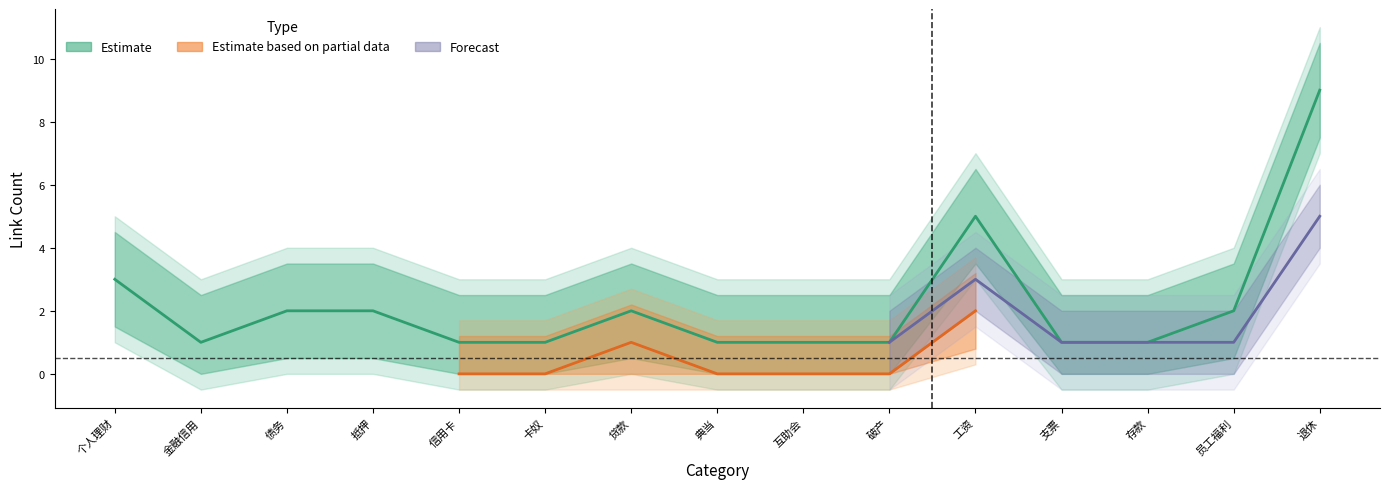

Which series has the largest total across all categories?

Estimate